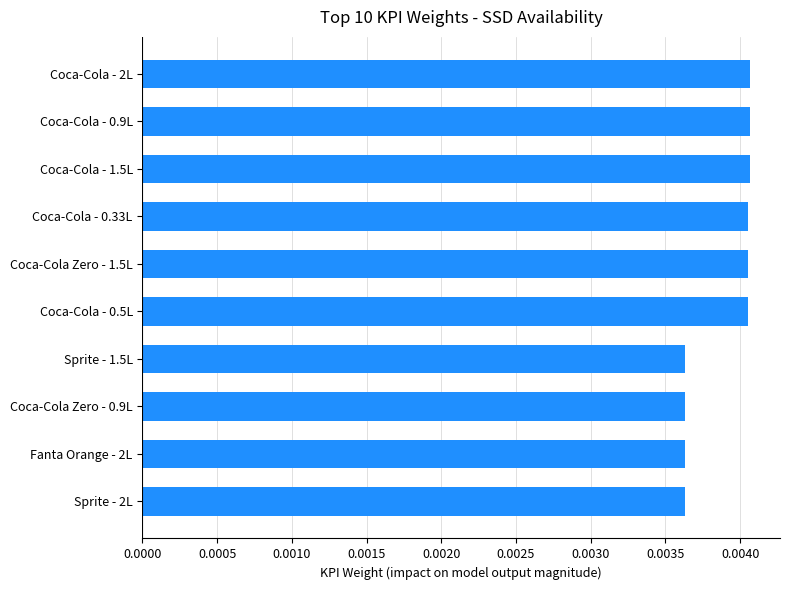

Count the number of data series in this chart.

1